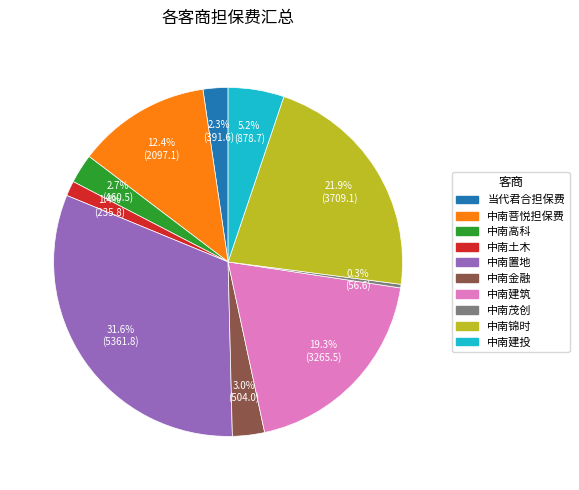

Which slice is the largest?

中南置地